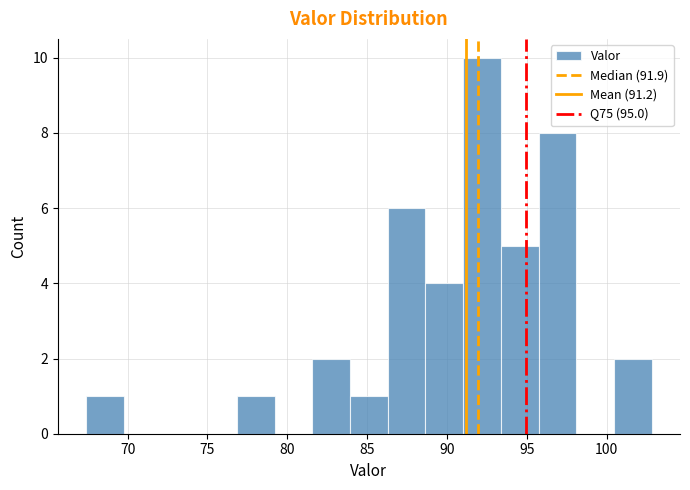

Reading left to right, transcribe this chart: for each bar, give the range it covers on the x-axis and its height. Neither the bar edges nor the heights are printed on the chart, so give them approximately, as read against the axes.

67.5 to 70.0: 1
70.0 to 72.0: 0
72.0 to 74.5: 0
74.5 to 77.0: 0
77.0 to 79.0: 1
79.0 to 81.5: 0
81.5 to 84.0: 2
84.0 to 86.5: 1
86.5 to 88.5: 6
88.5 to 91.0: 4
91.0 to 93.5: 10
93.5 to 95.5: 5
95.5 to 98.0: 8
98.0 to 100.5: 0
100.5 to 103.0: 2